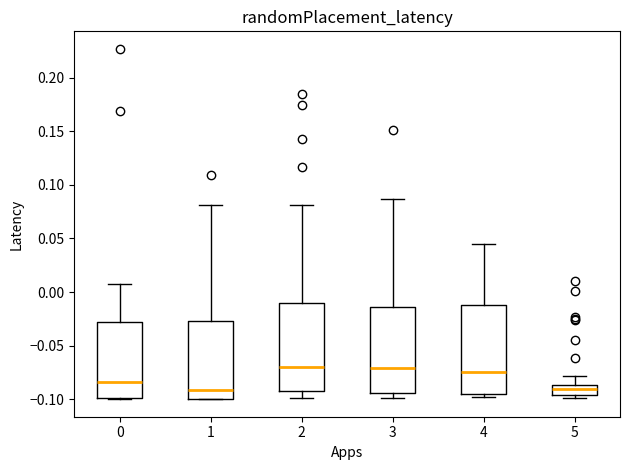

Where does the median line of the box at x = 4 sit on the y-axis? The values are not printed on the chart, so give them approximately, as read against the axis.

-0.075